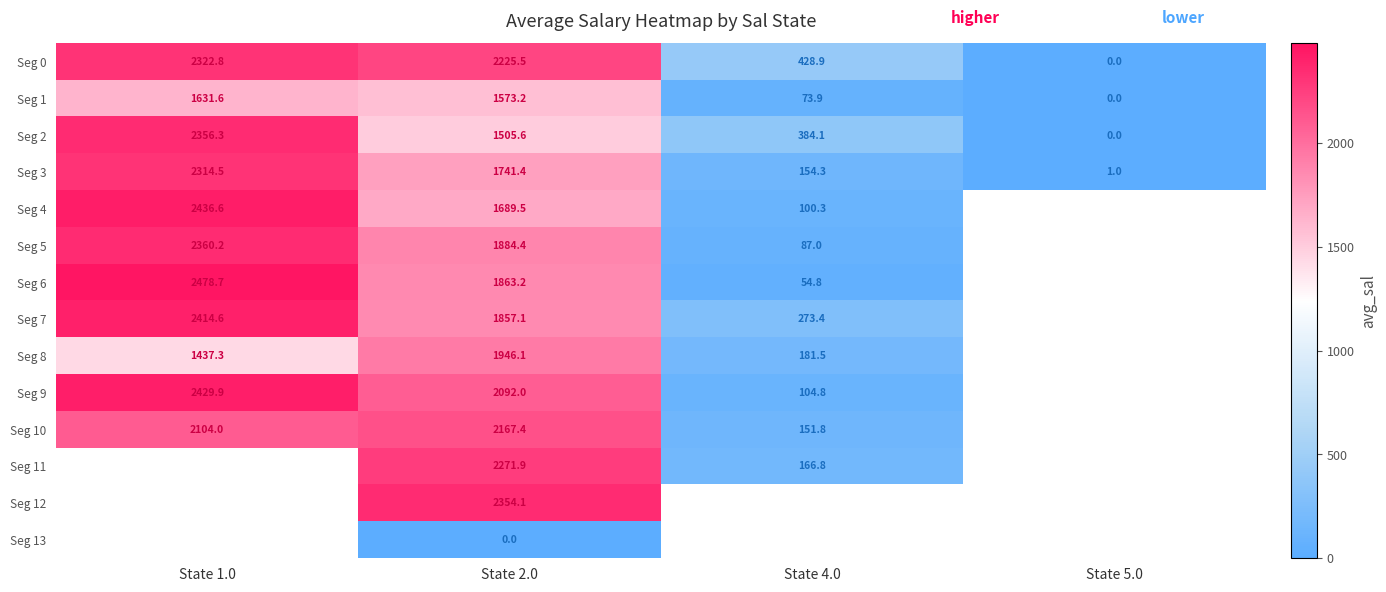

True or false: Seg 0 has a value of 0.0 at State 5.0.

True